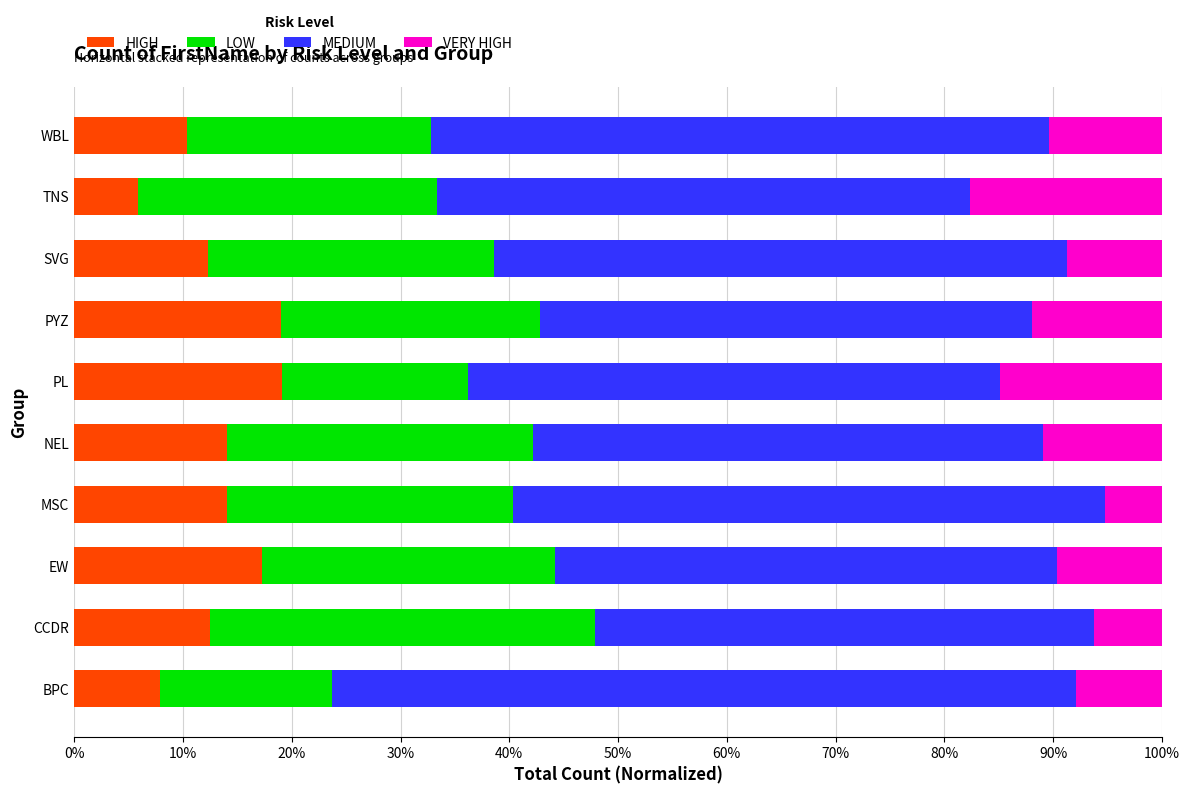

What is the difference between the maximum and minimum values in the HIGH series?

0.1